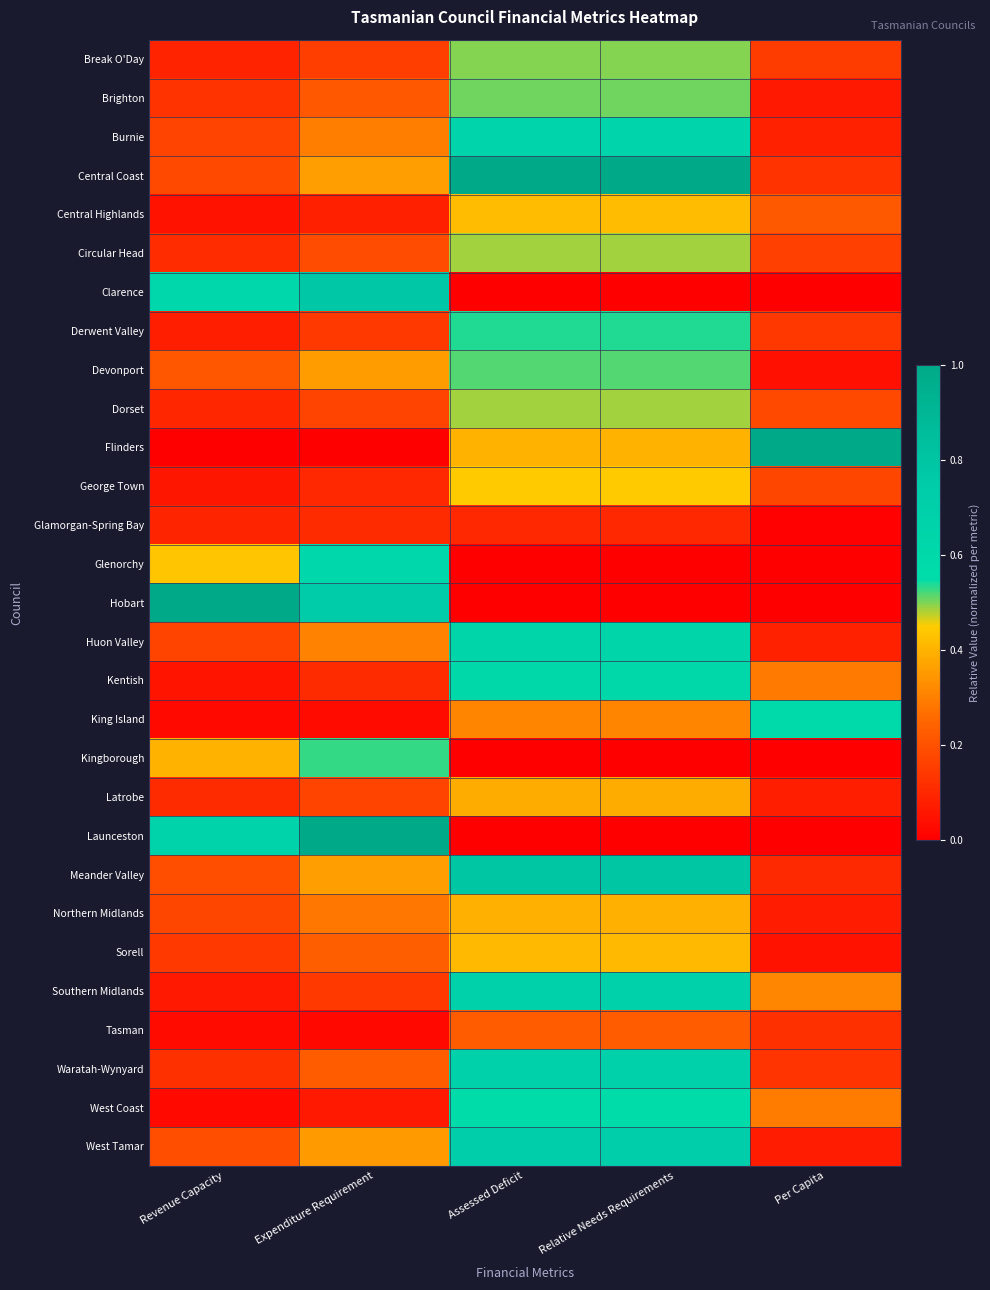

Which series has the largest range (max minus min)?

Flinders